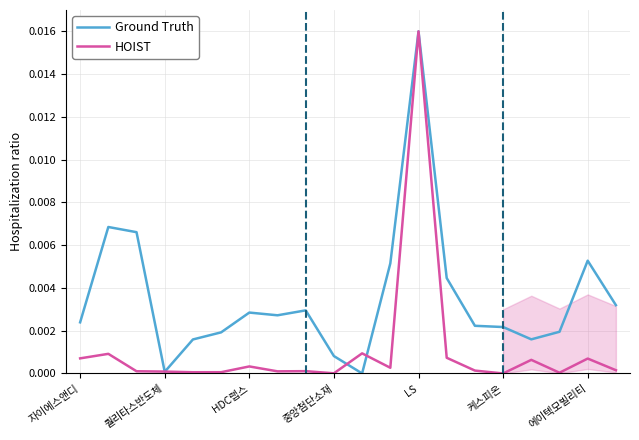

How many values in Ground Truth are above zero?

19